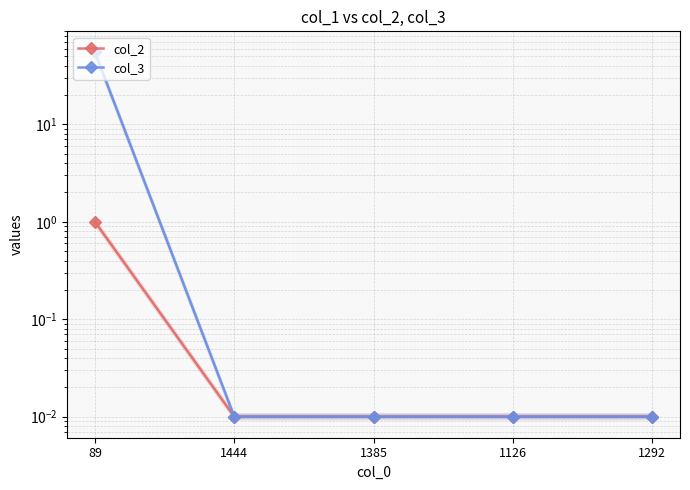

What is the label of the 5th point from the right?

89